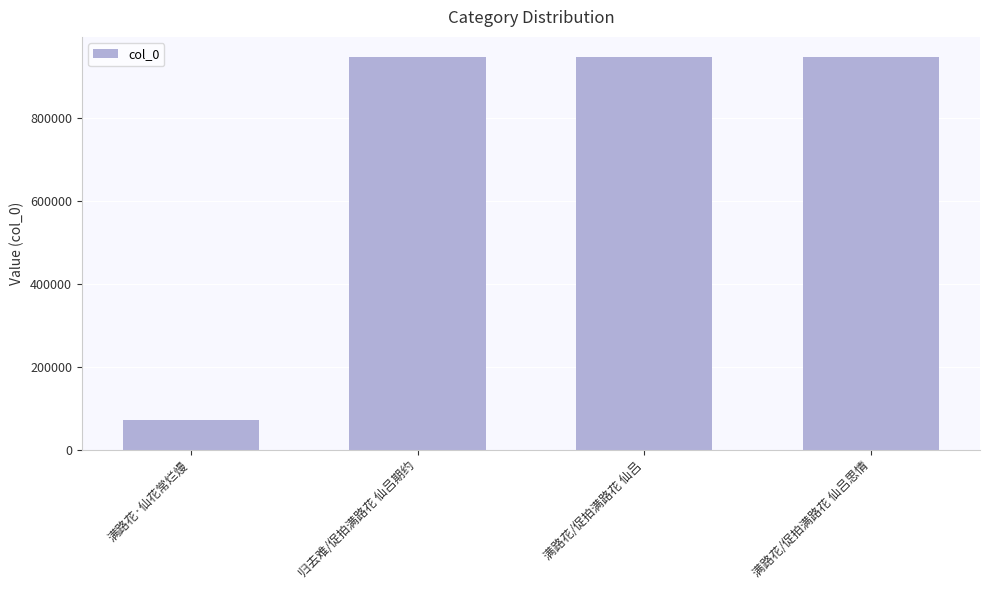

Is it true that the value at 归去难/促拍满路花 仙吕期约 is 949110?

True